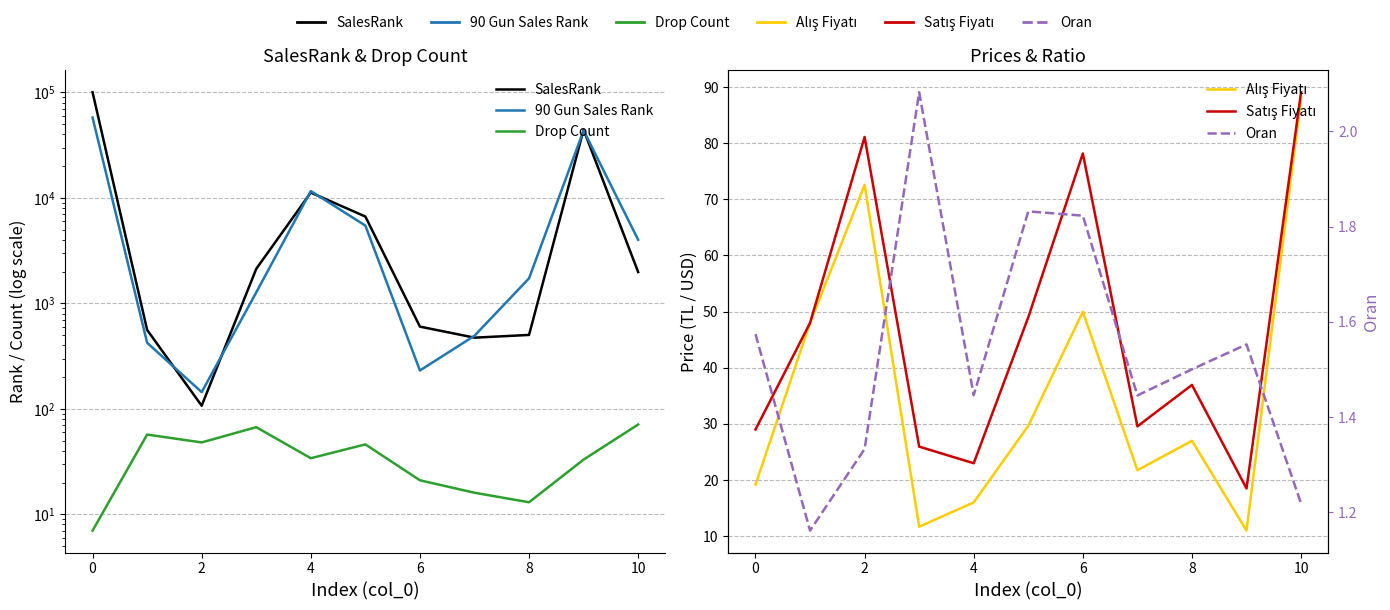

How many values in the 90 Gun Sales Rank series are below 1728?

5